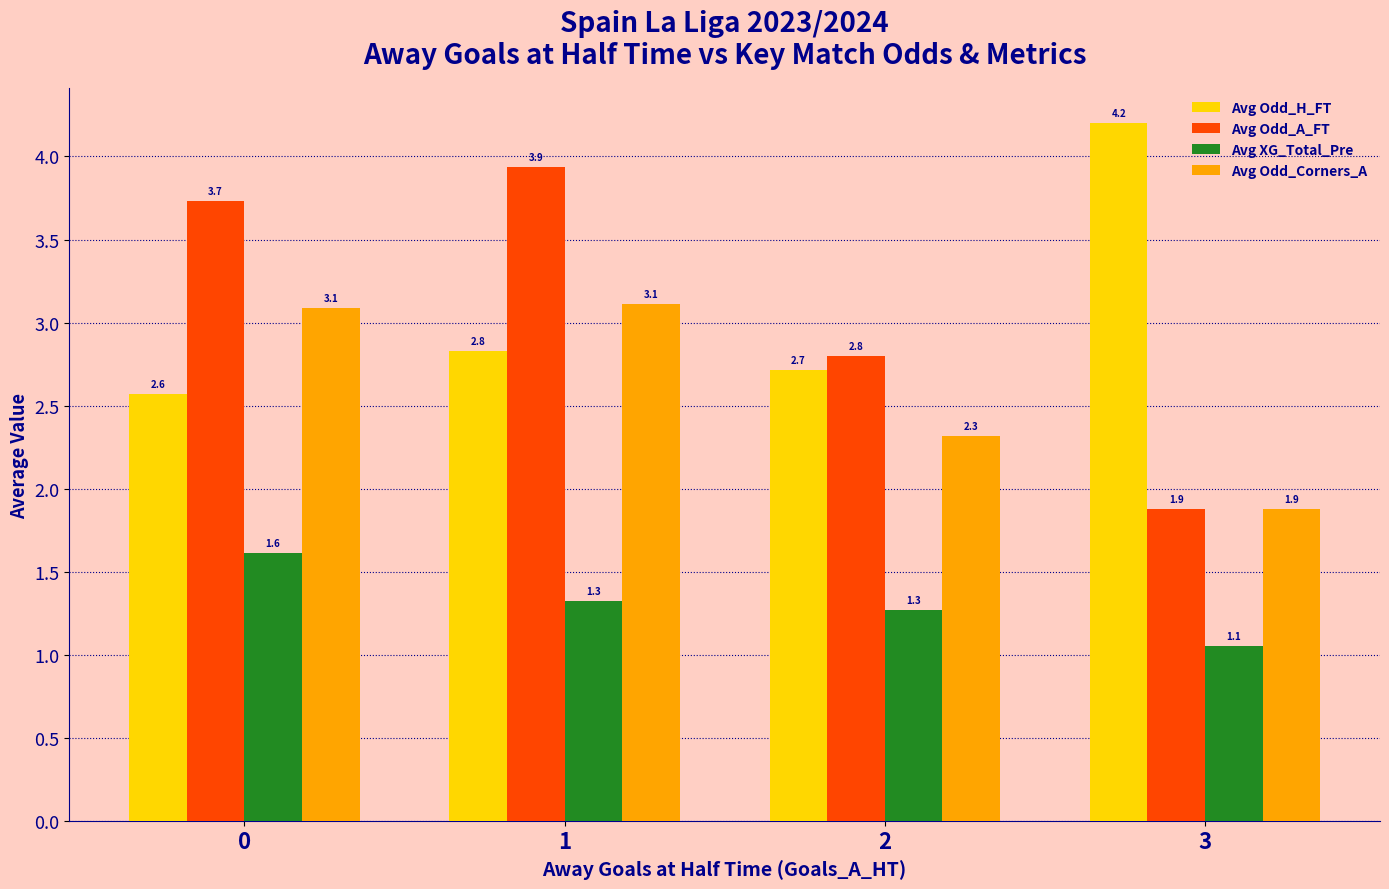

What is the sum of all Avg Odd_A_FT values?

12.3